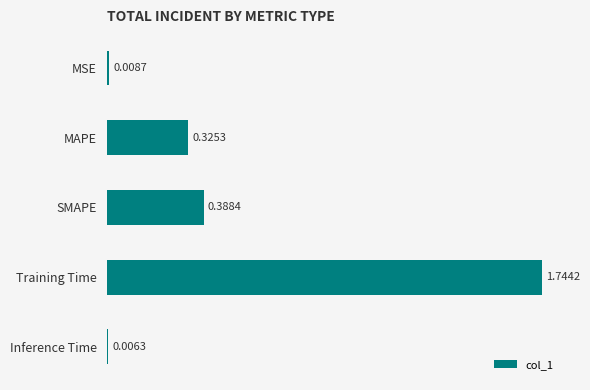

What is the average value?

0.5